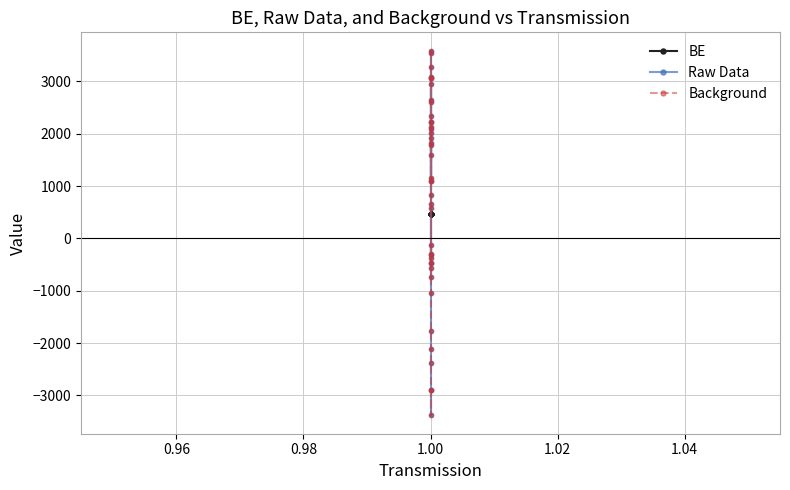

Does the chart display data point markers on the line(s)?

Yes